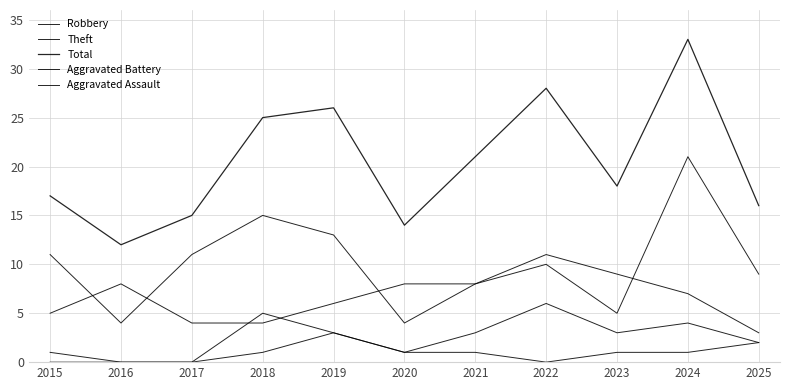

How many lines are shown in the chart?

5